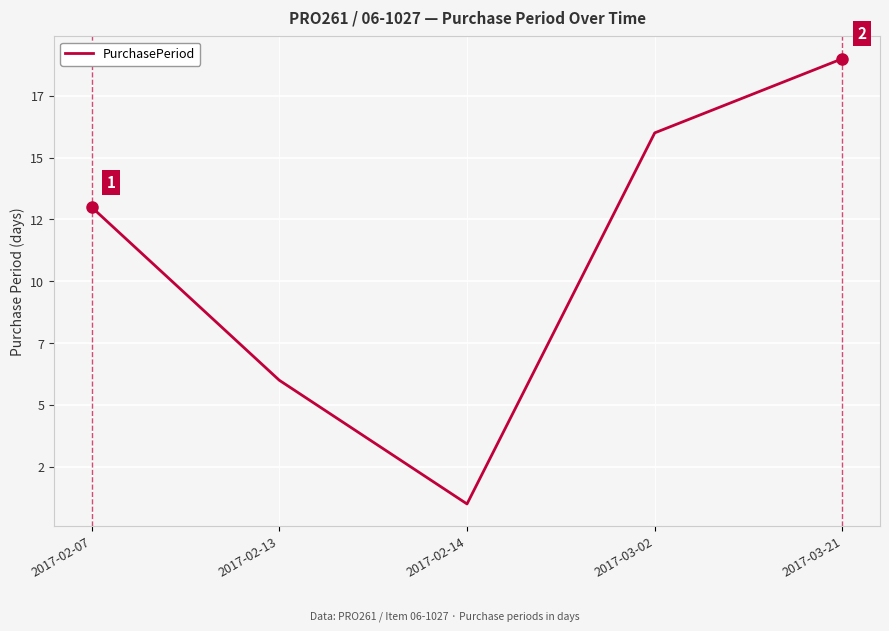

What is the label of the 3rd point from the left?

2017-02-14